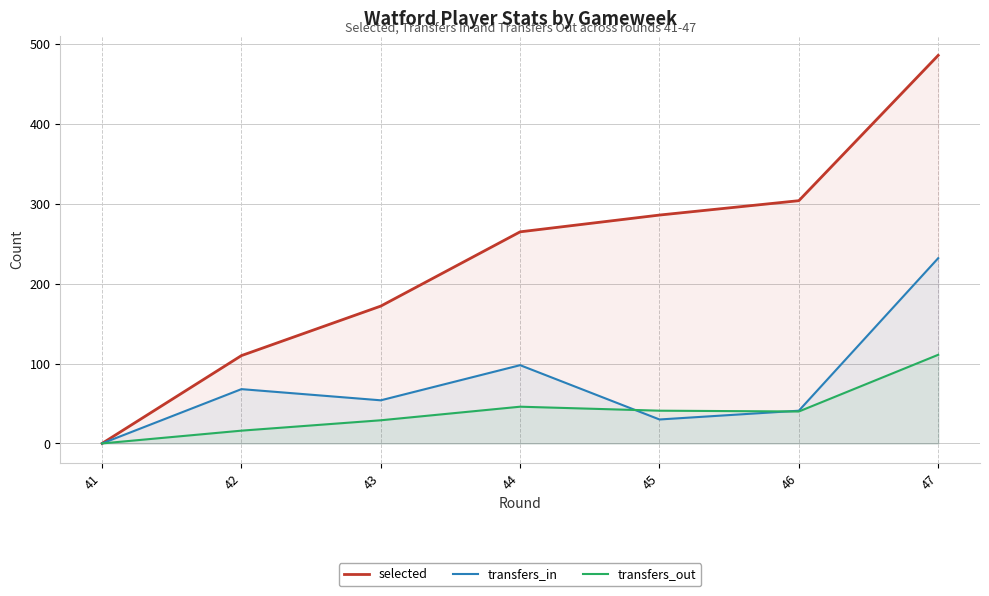

Is it true that transfers_in equals 86 at 41?

False